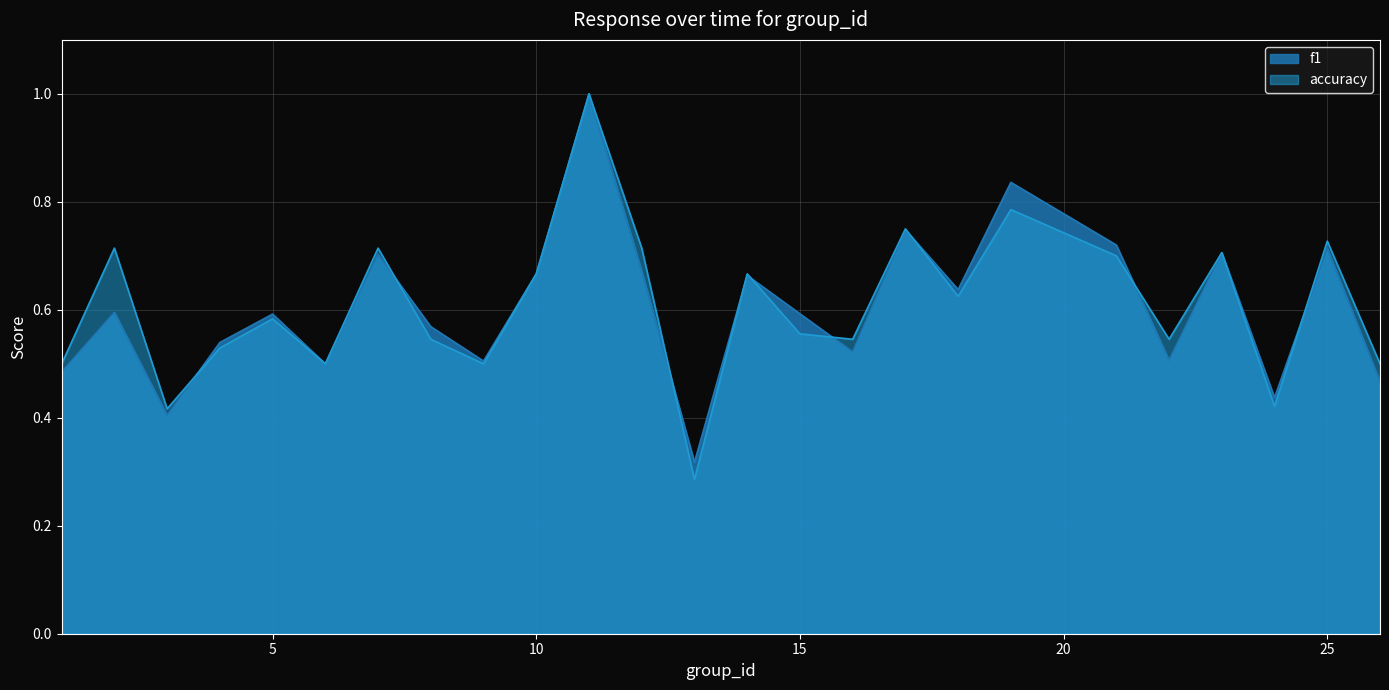

The accuracy series shows 0.7 at 7. True or false?

True